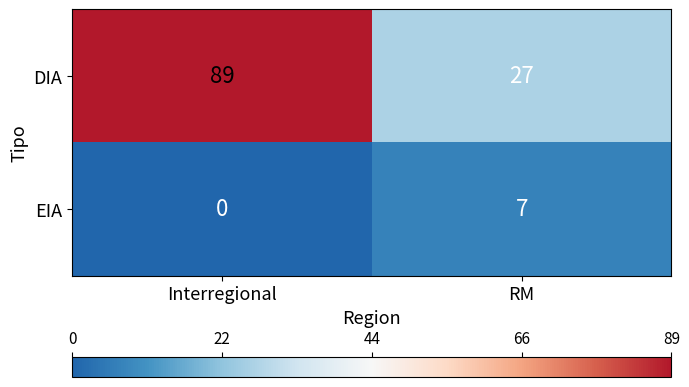

Rank the series by their average value, from lowest to highest.

EIA, DIA